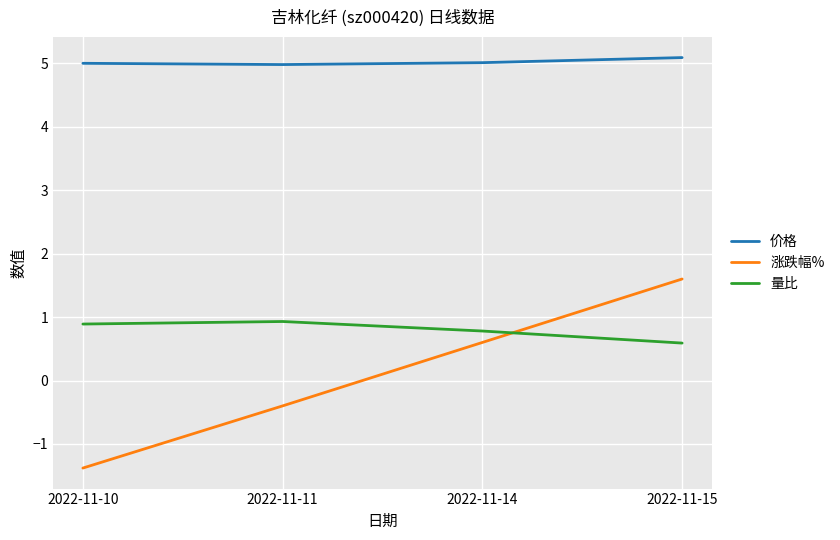

True or false: 价格 and 量比 cross at least once.

False